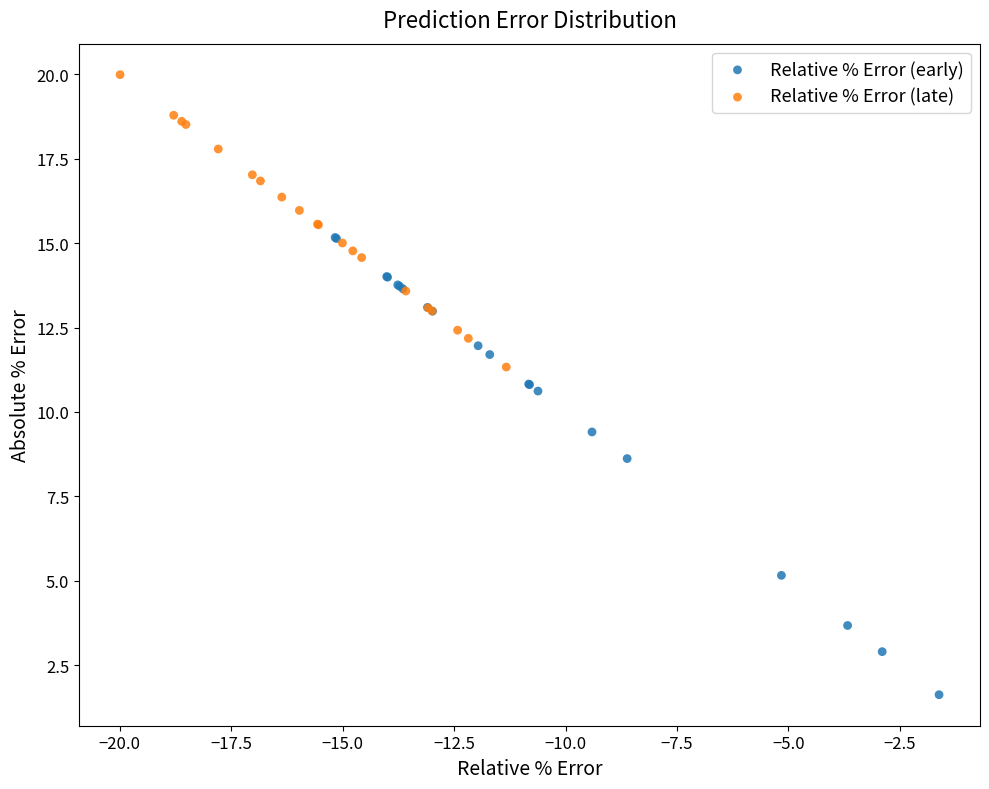

Which series has the largest Y range (max minus min)?

Relative % Error (early)